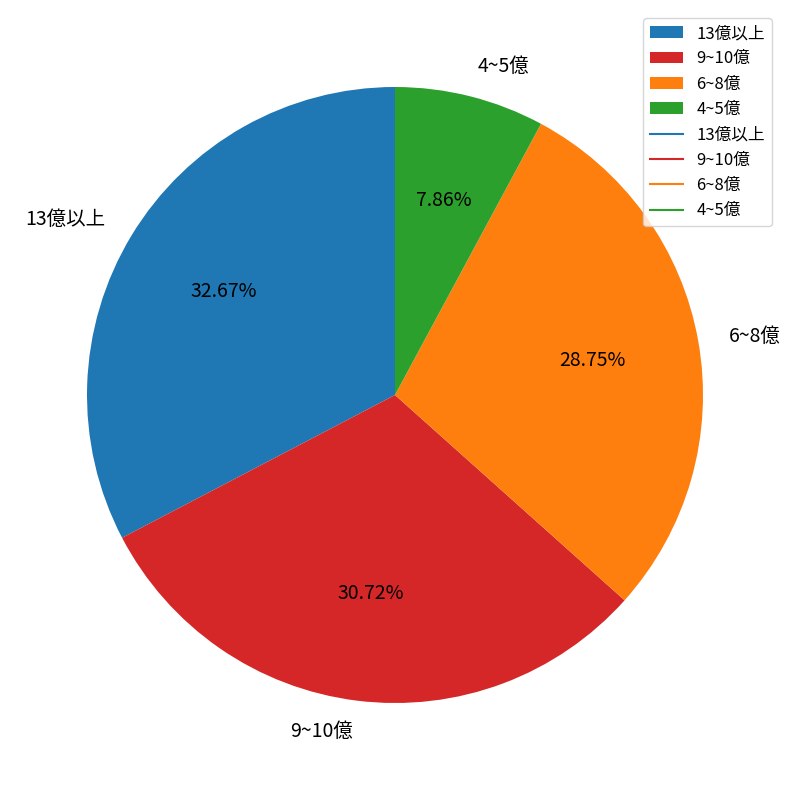

Which has a higher value, 9~10億 or 6~8億?

9~10億